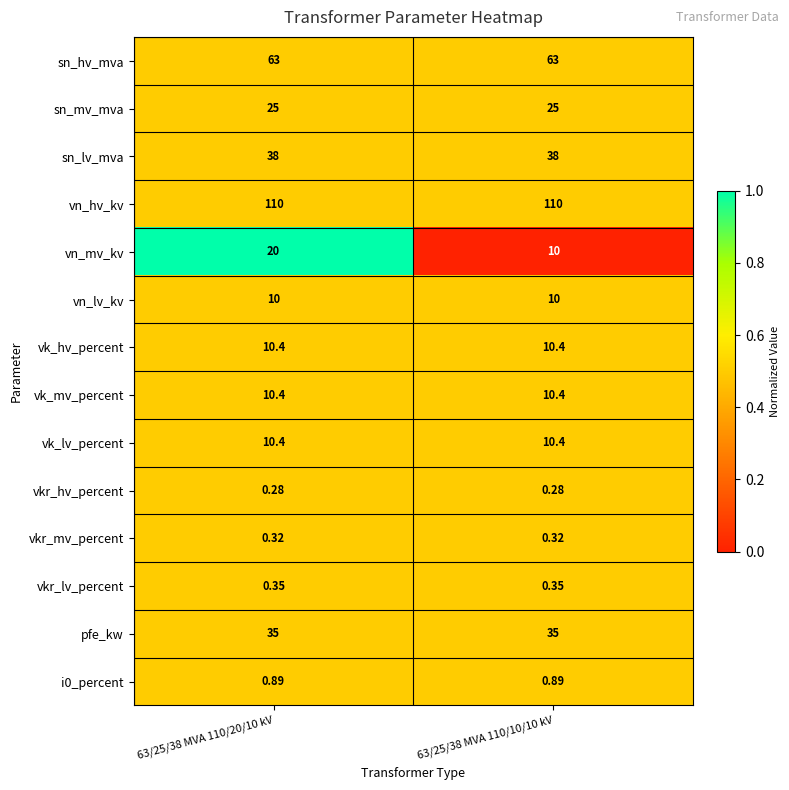

Which series changed the most between 63/25/38 MVA 110/20/10 kV and 63/25/38 MVA 110/10/10 kV?

vn_mv_kv